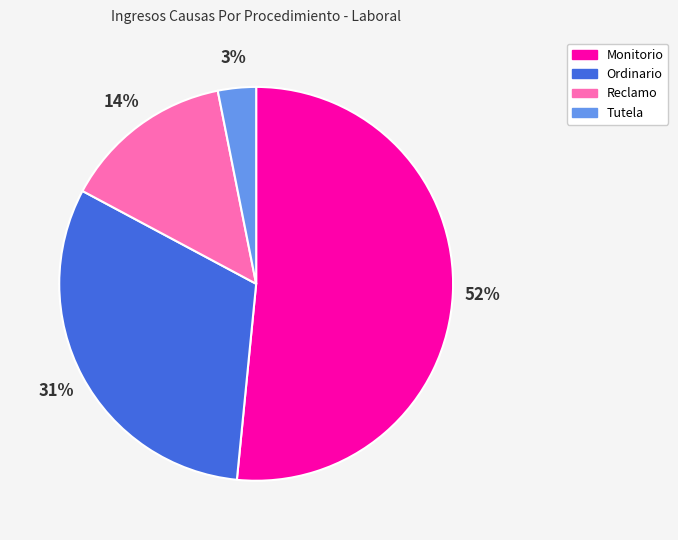

How many segments does this pie chart have?

4